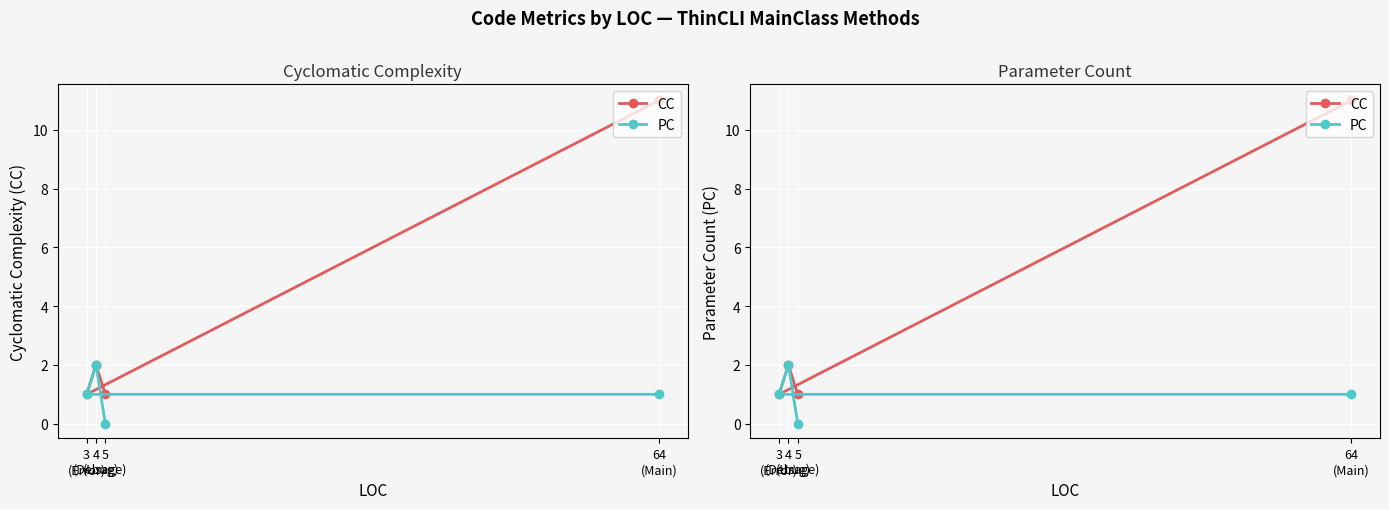

Where is the first local maximum for PC?

4
(Debug)